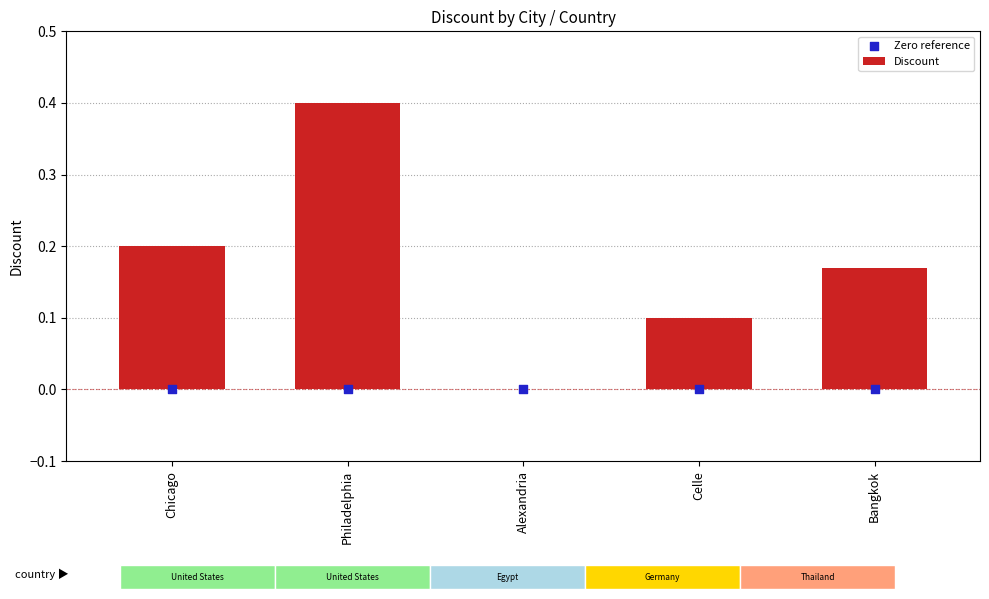

Which series contains the lowest Y value?

Discount